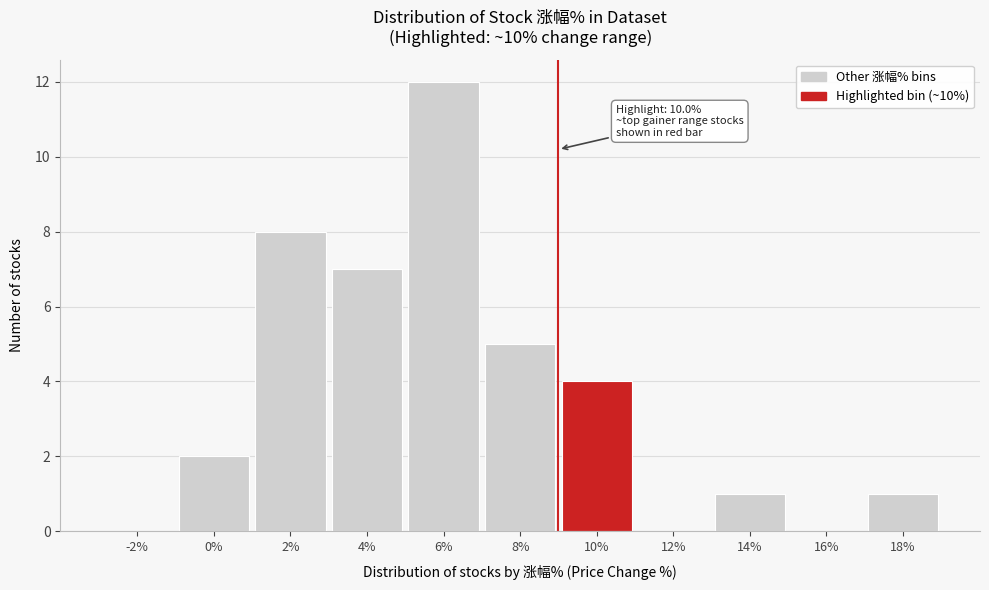

Reading left to right, what are all the values shown in this chart?

-2%=0	0%=2	2%=8	4%=7	6%=12	8%=5	10%=4	12%=0	14%=1	16%=0	18%=1